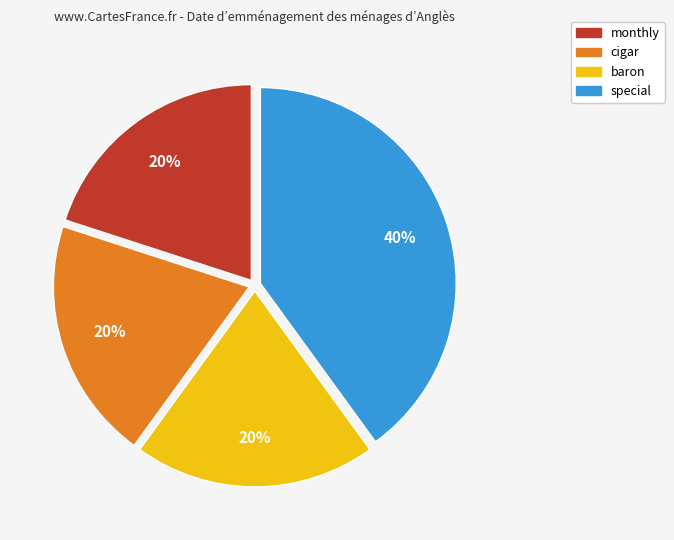

To the nearest percent, what is the average slice percentage?

25%